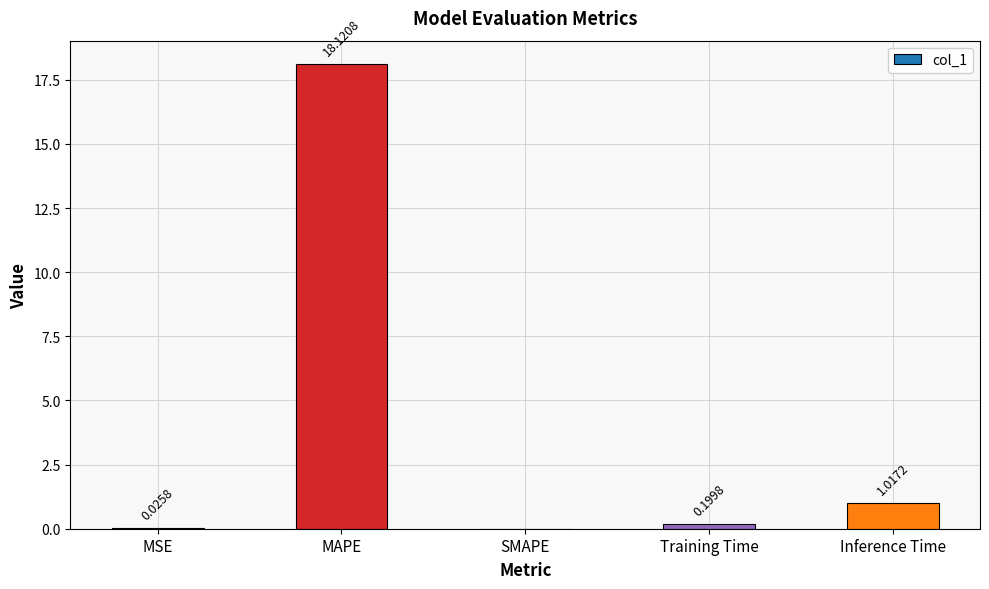

What is the sum of all values?

19.4